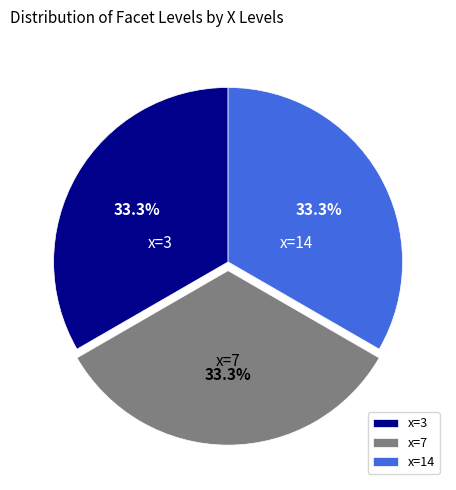

Approximately how many times larger is the value at x=14 compared to x=7?

1.0